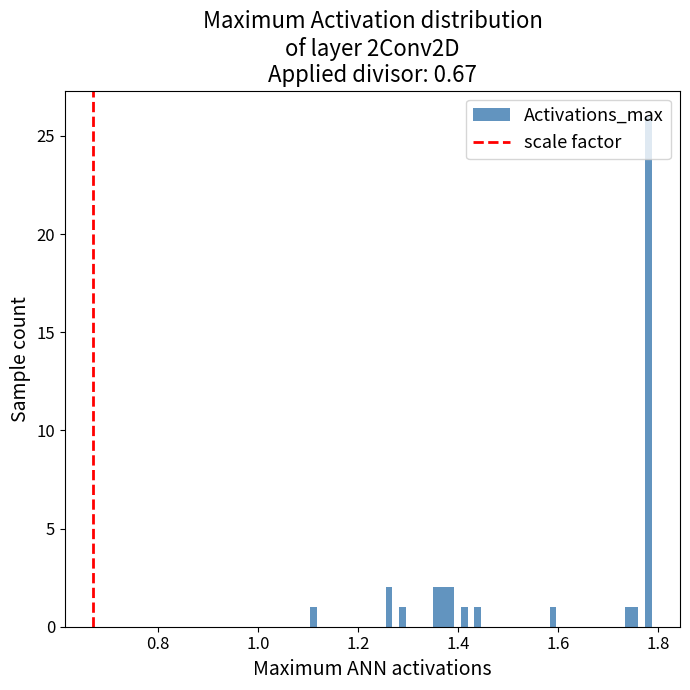

Read against the x-axis, roughly where is the centre of the tallest bar?

1.78